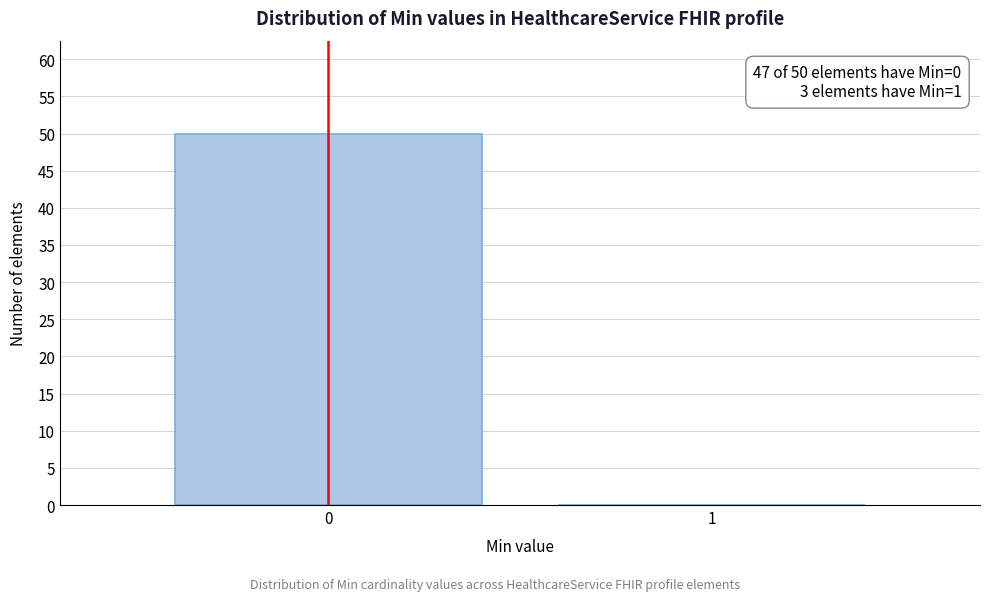

Reading left to right, transcribe all the data shown in this chart.

0=50	1=0